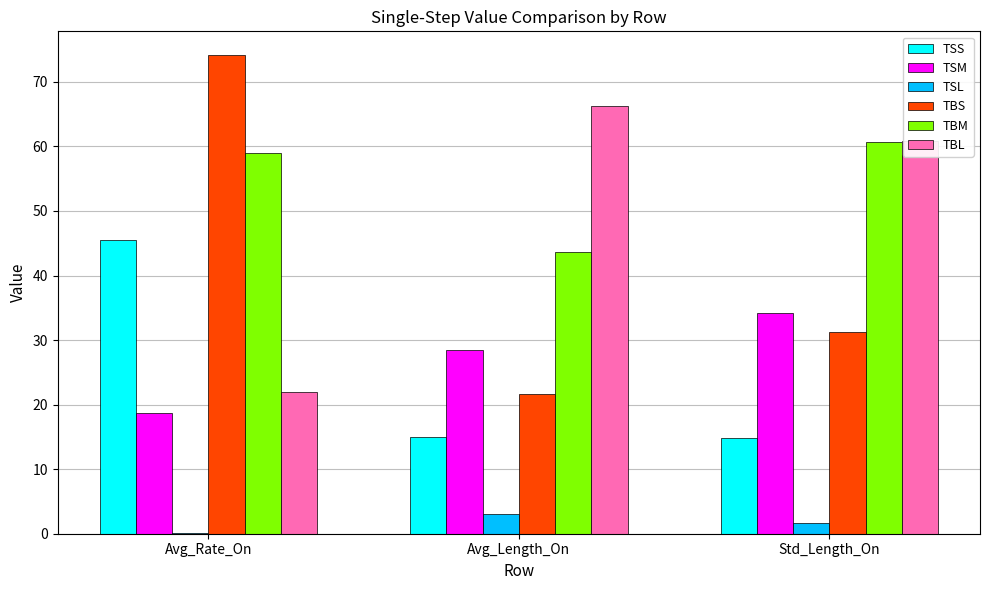

Reading right to left, transcribe all the data shown in this chart.

TSS: Std_Length_On=14.9	Avg_Length_On=14.9	Avg_Rate_On=45.4
TSM: Std_Length_On=34.2	Avg_Length_On=28.4	Avg_Rate_On=18.7
TSL: Std_Length_On=1.7	Avg_Length_On=3.0	Avg_Rate_On=0.1
TBS: Std_Length_On=31.3	Avg_Length_On=21.7	Avg_Rate_On=74.1
TBM: Std_Length_On=60.7	Avg_Length_On=43.7	Avg_Rate_On=58.9
TBL: Std_Length_On=60.8	Avg_Length_On=66.3	Avg_Rate_On=21.9